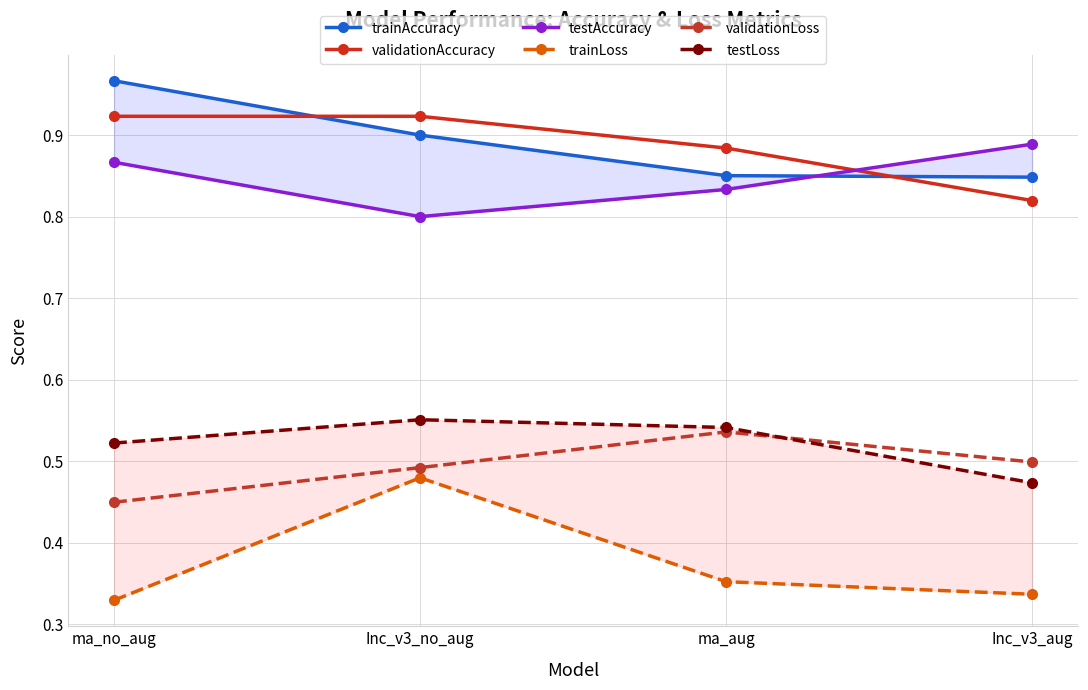

Is it true that testAccuracy equals 0.9 at ma_no_aug?

True